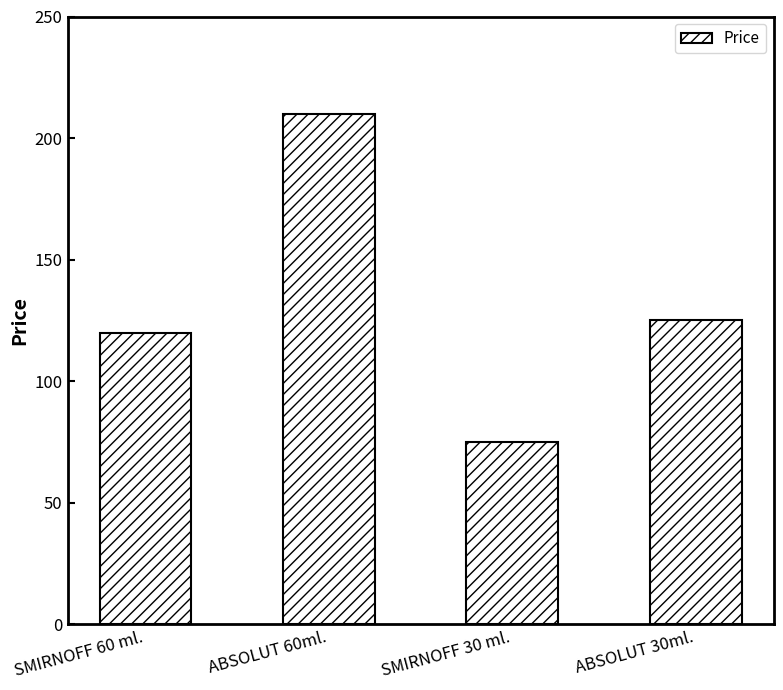

Reading right to left, extract all data points from this chart.

125	75	210	120